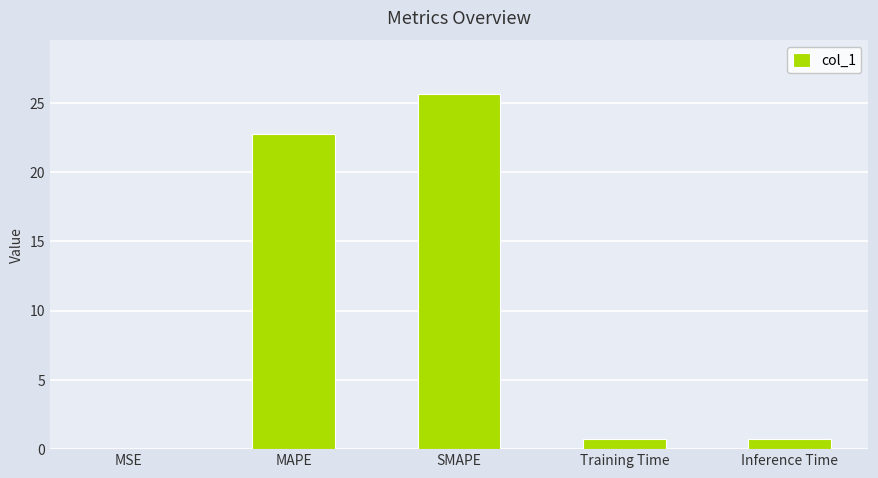

True or false: the data shows 0.0 at MSE.

True